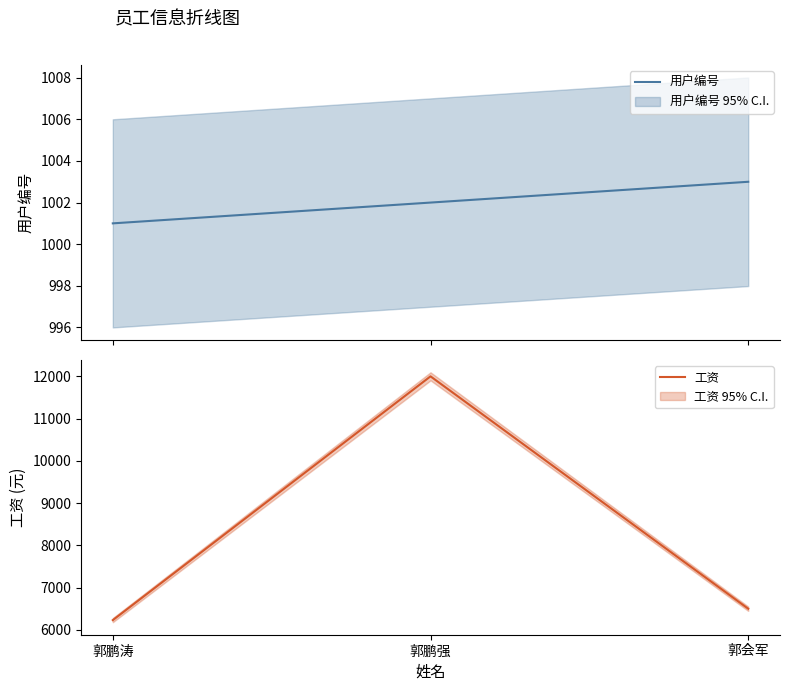

True or false: 用户编号 has a value of 1446.2 at 郭鹏涛.

False